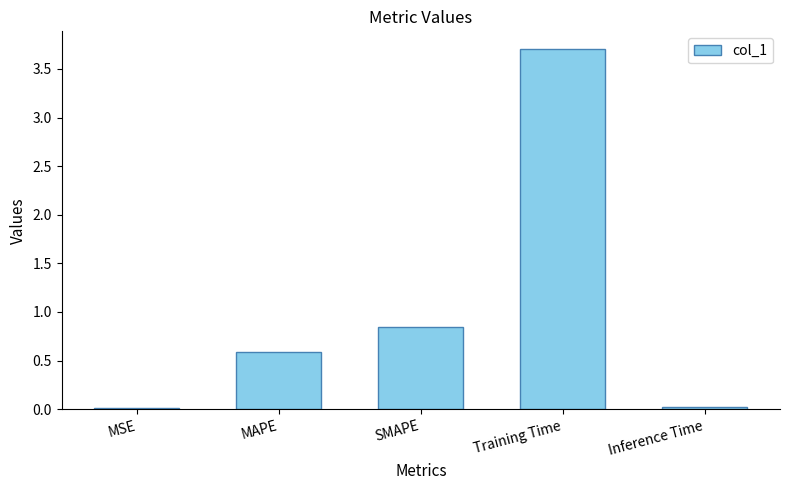

What is the average value?

1.0